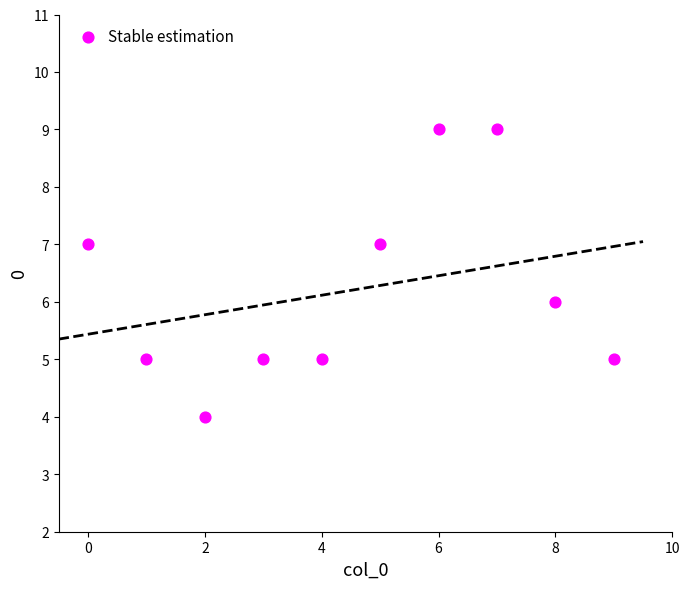

What is the range of Y values (max minus min)?

5